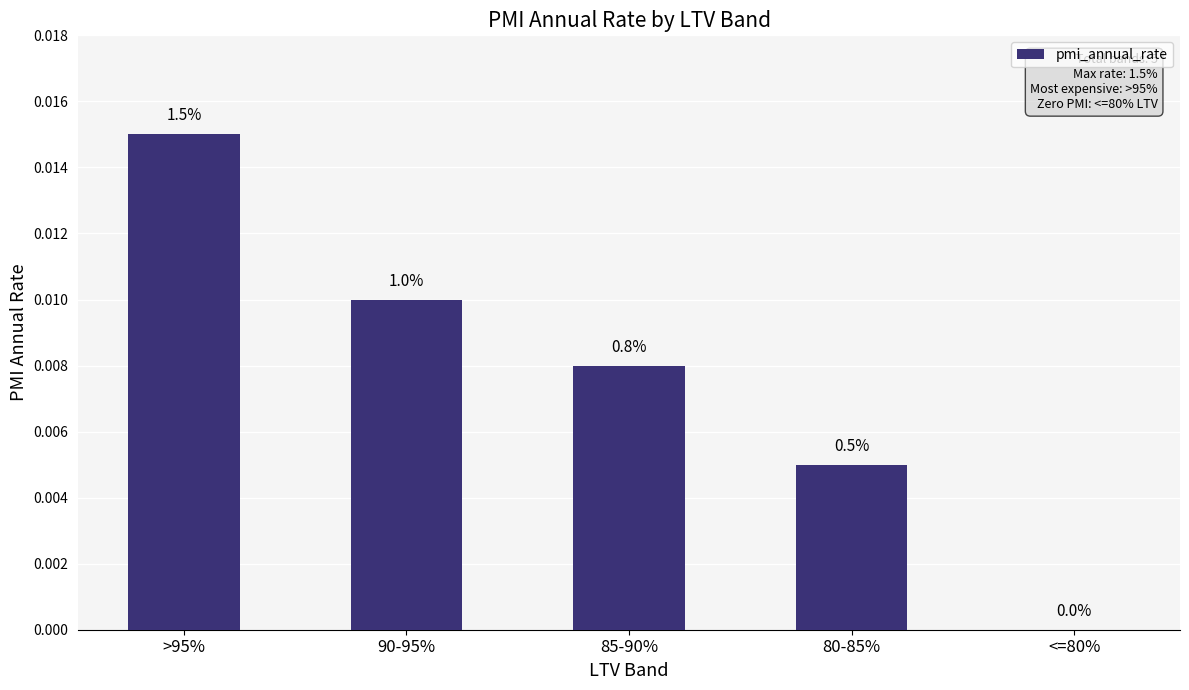

Is it true that the value at 80-85% is 0.0?

False